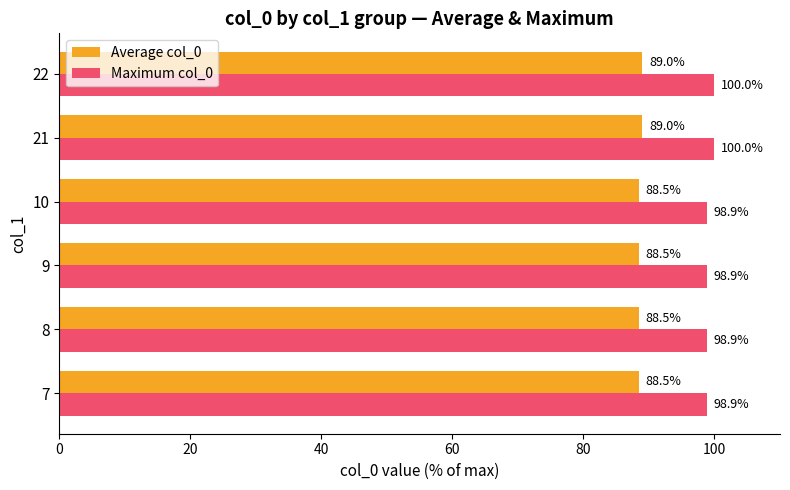

Which series has the largest total across all categories?

Maximum col_0